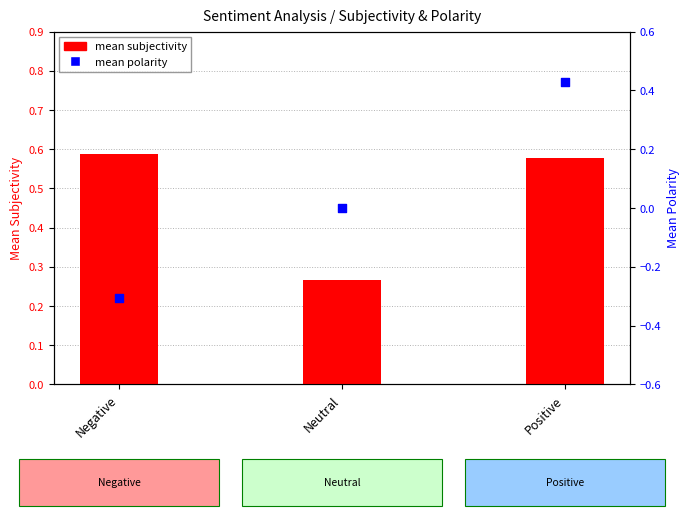

What are all the series names shown in the legend?

mean subjectivity, mean polarity